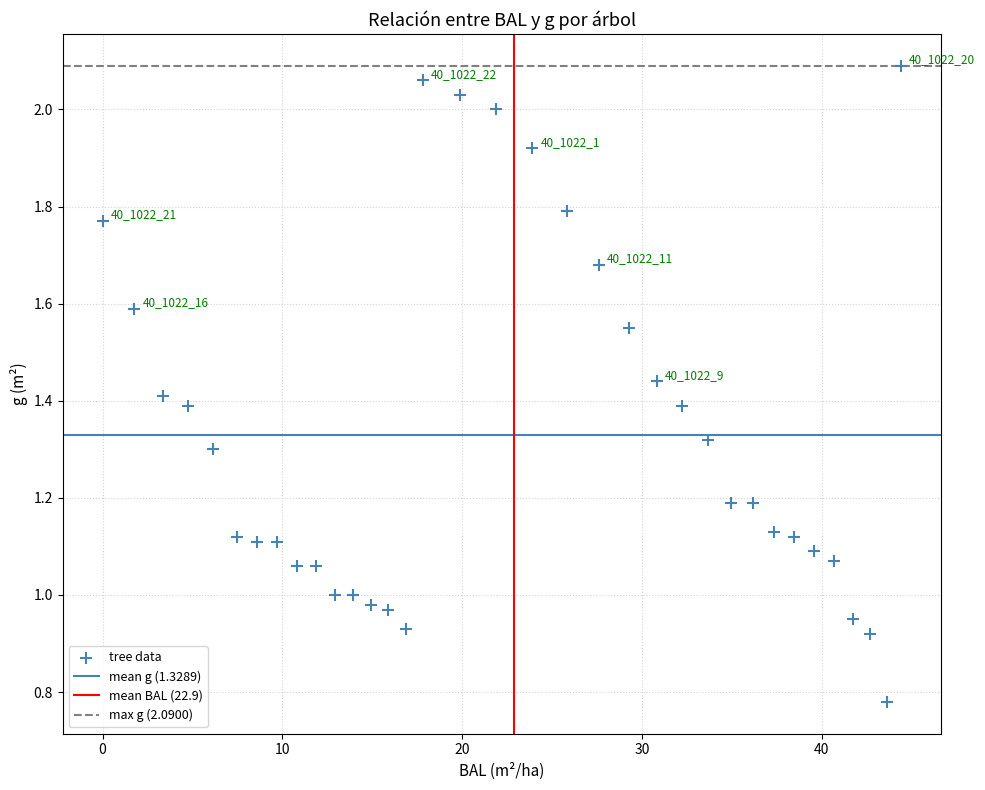

What is the range of X values (max minus min)?

44.4